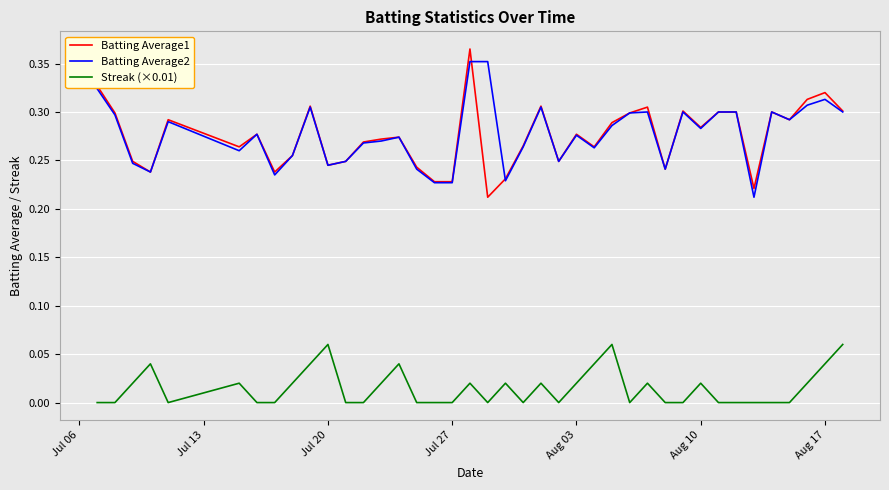

True or false: Batting Average2 and Streak (×0.01) cross at least once.

False